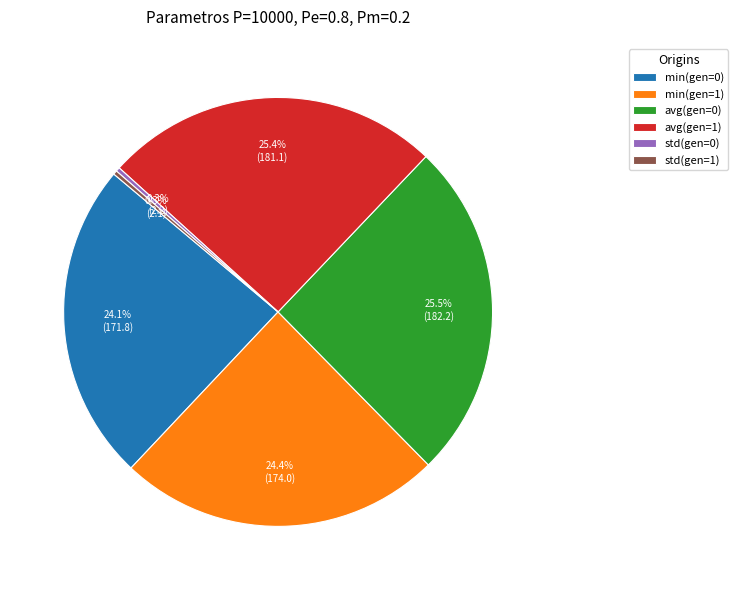

How much of the chart is everything except std(gen=1)?

99.7%